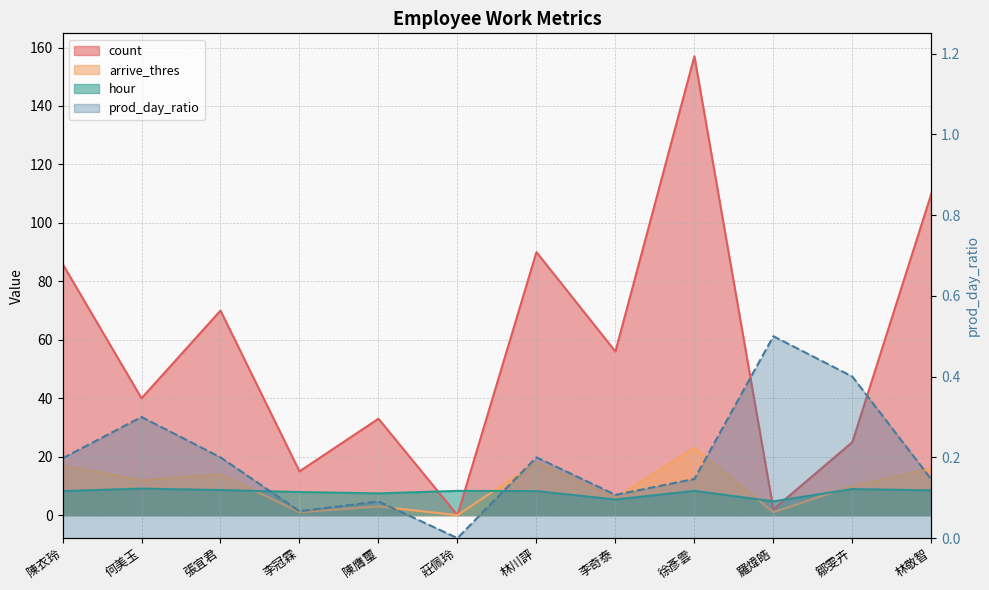

Which series changed the most between 李冠霖 and 李奇泰?

count